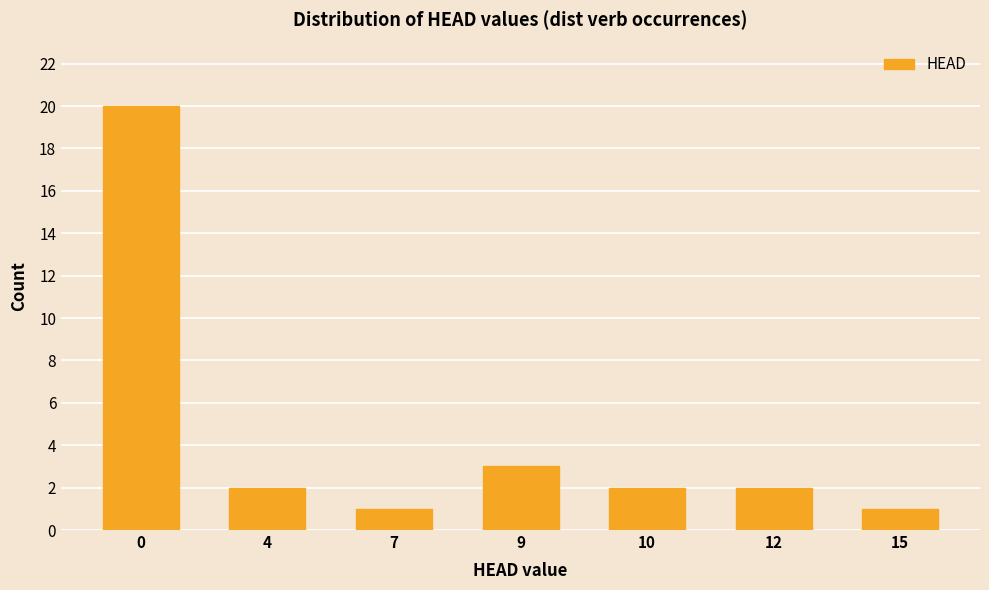

Approximately how many times larger is the value at 10 compared to 4?

1.0